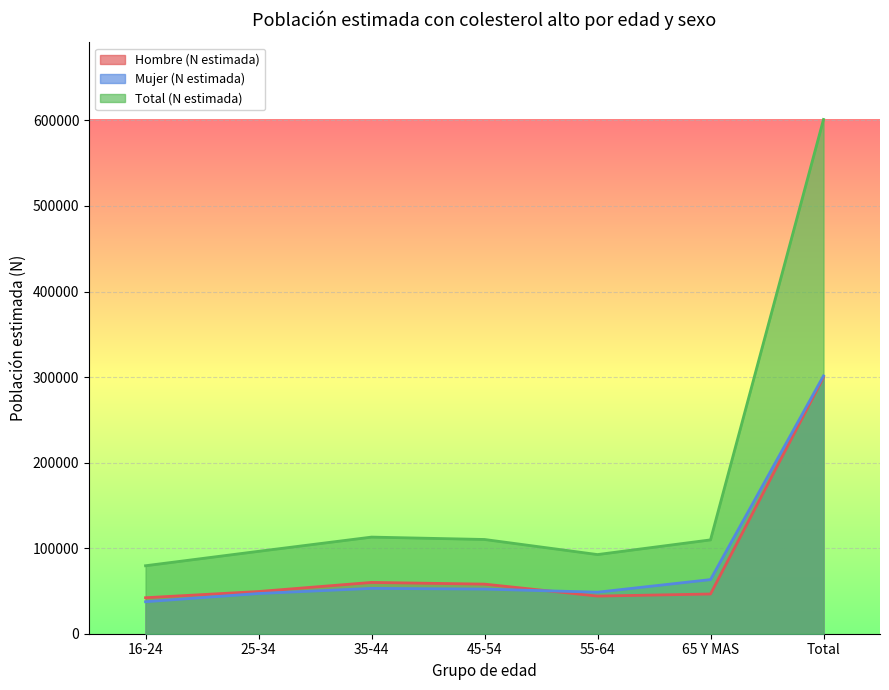

True or false: Total (N estimada) and Hombre (N estimada) cross at least once.

False